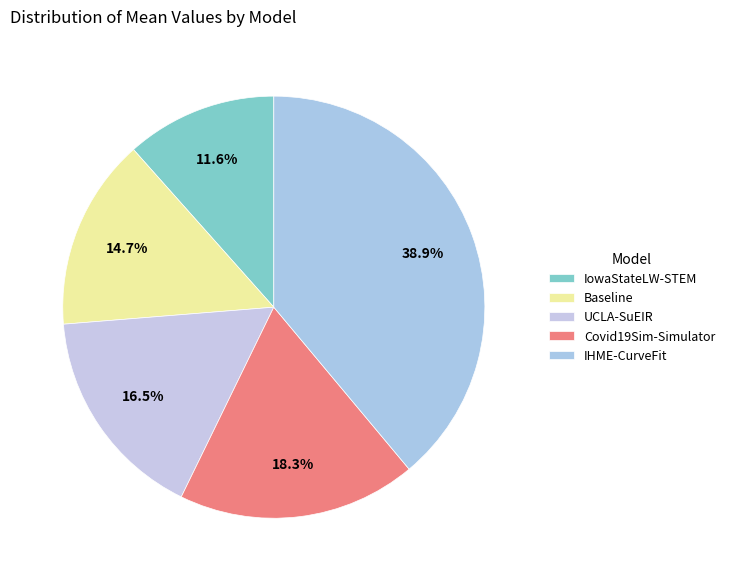

To the nearest percent, what is the average slice percentage?

20%